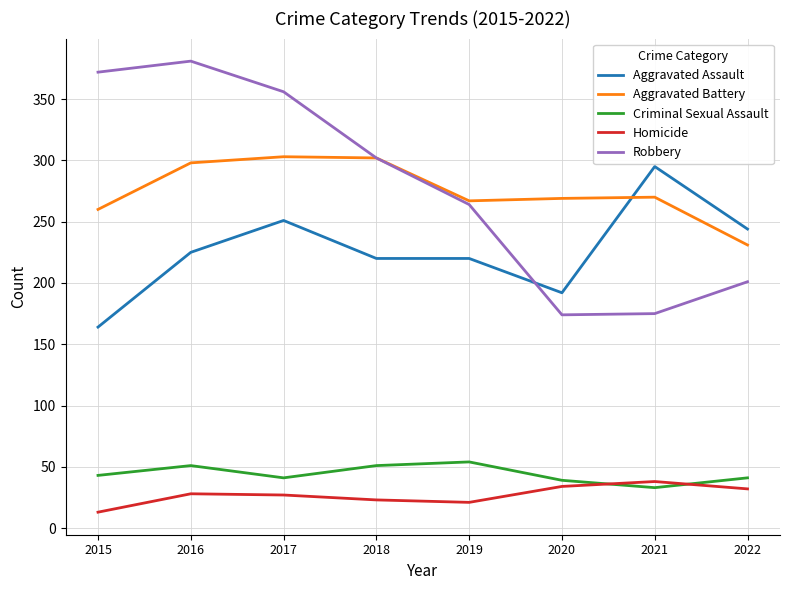

How many intersections are there between Homicide and Criminal Sexual Assault?

2